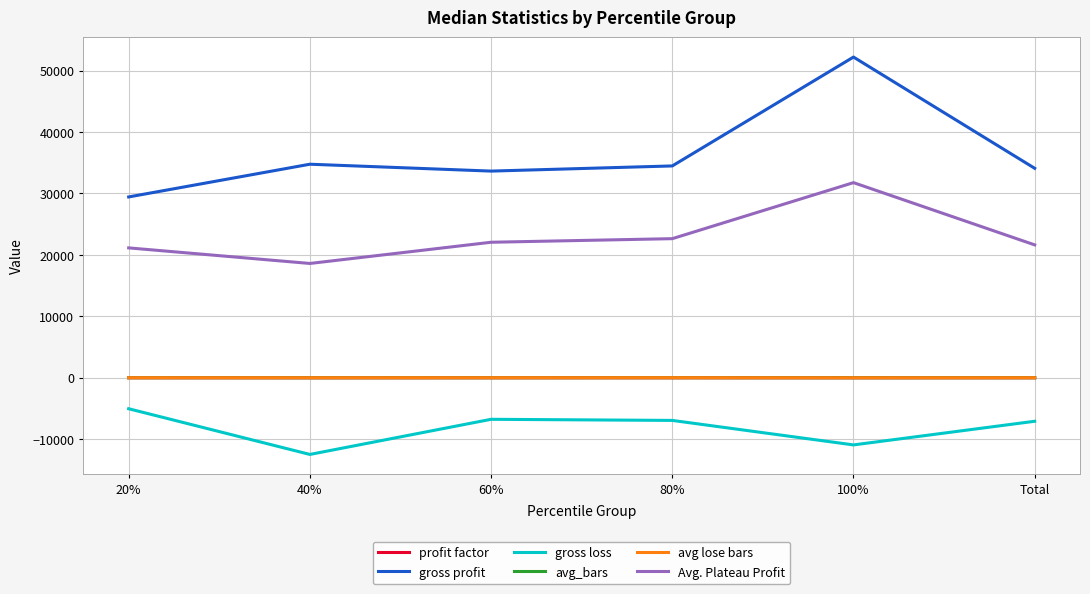

What are all the series names shown in the legend?

profit factor, gross profit, gross loss, avg_bars, avg lose bars, Avg. Plateau Profit